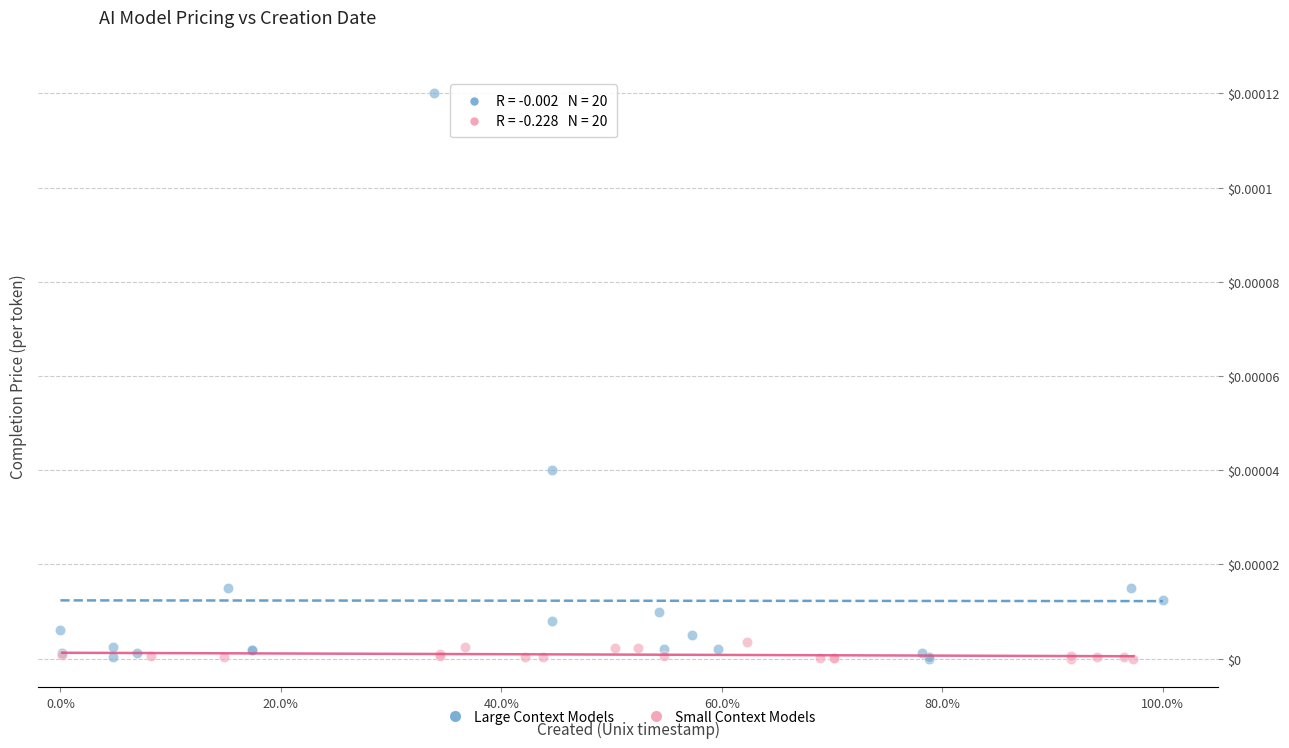

Which series reaches the maximum Y coordinate?

Large Context Models